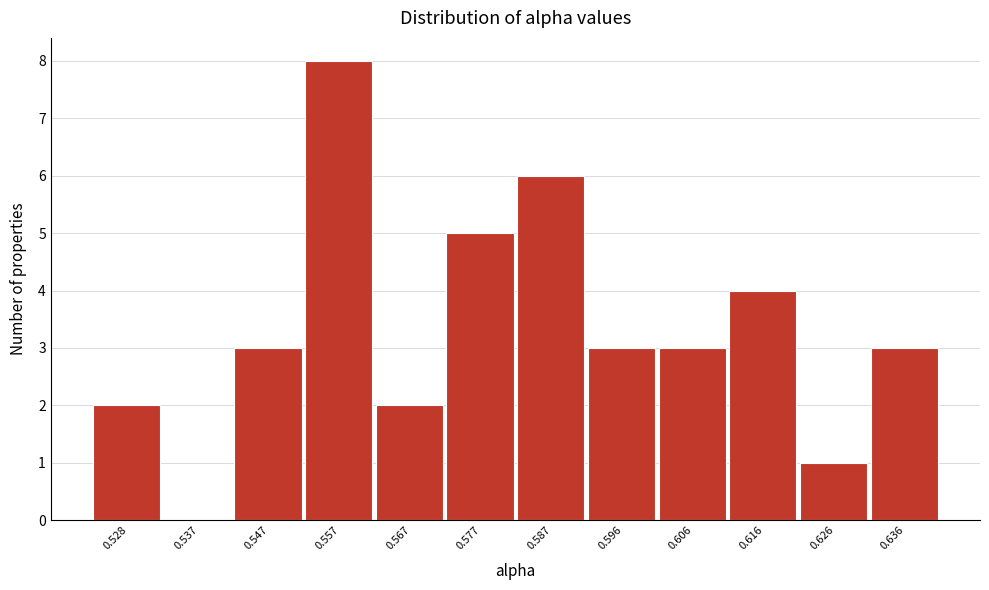

Reading left to right, extract all data points from this chart.

0.528=2	0.537=0	0.547=3	0.557=8	0.567=2	0.577=5	0.587=6	0.596=3	0.606=3	0.616=4	0.626=1	0.636=3